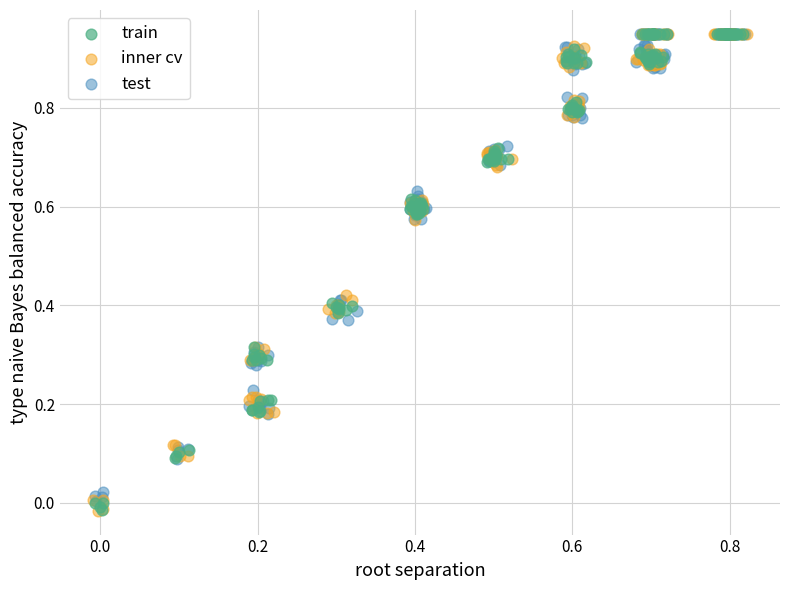

What are all the series names shown in the legend?

train, inner cv, test